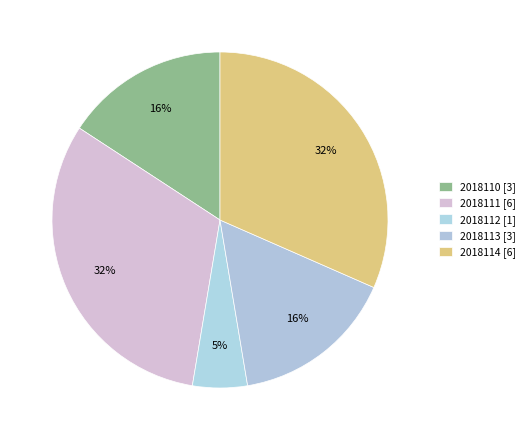

How many segments does this pie chart have?

5